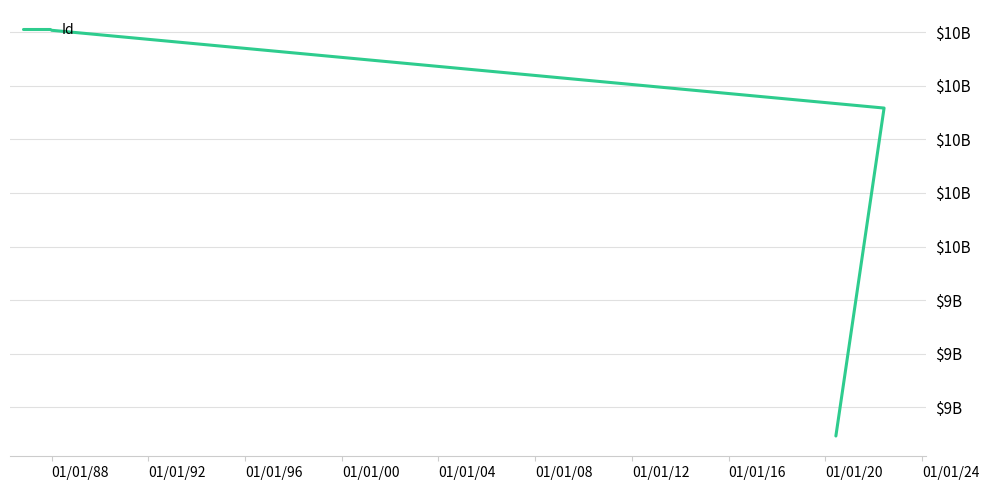

How many series are shown in this chart?

1